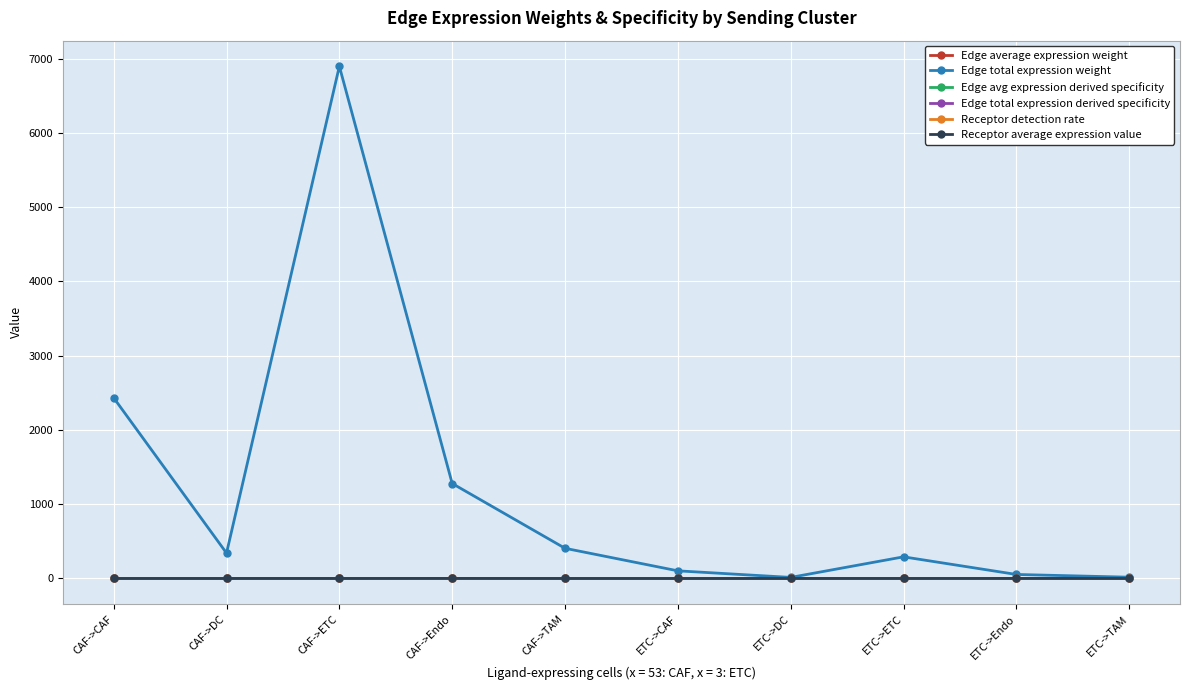

At how many categories does at least one series exceed 1029?

3